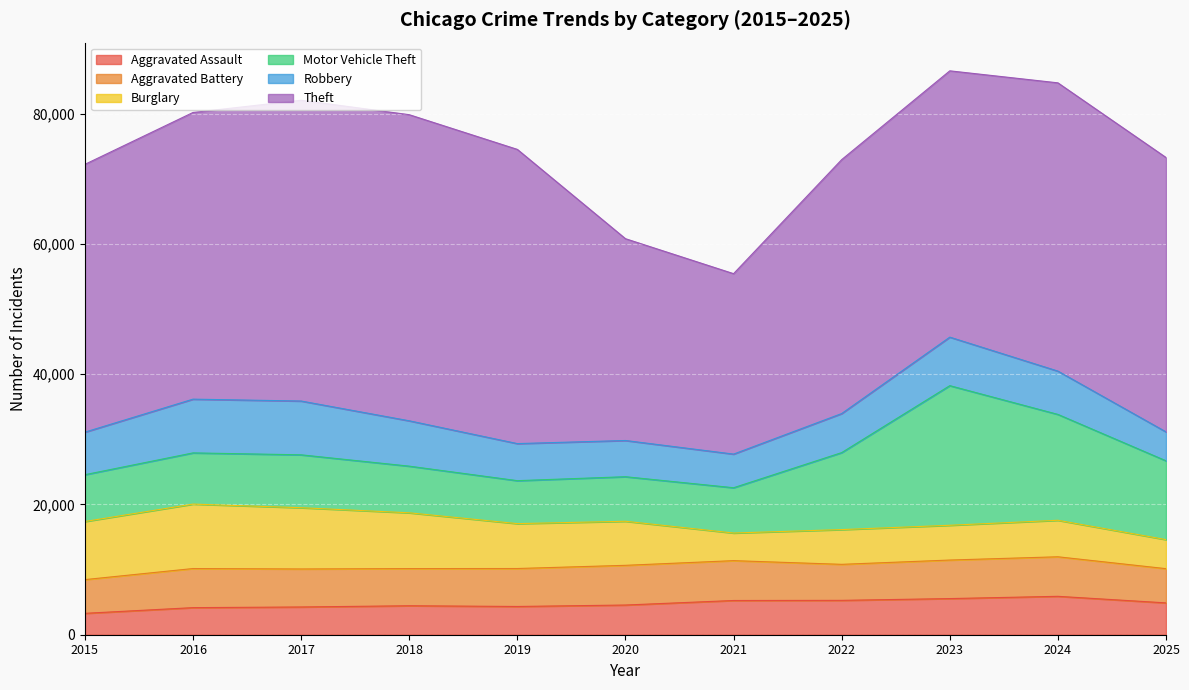

What is the maximum value shown in the chart?

46997